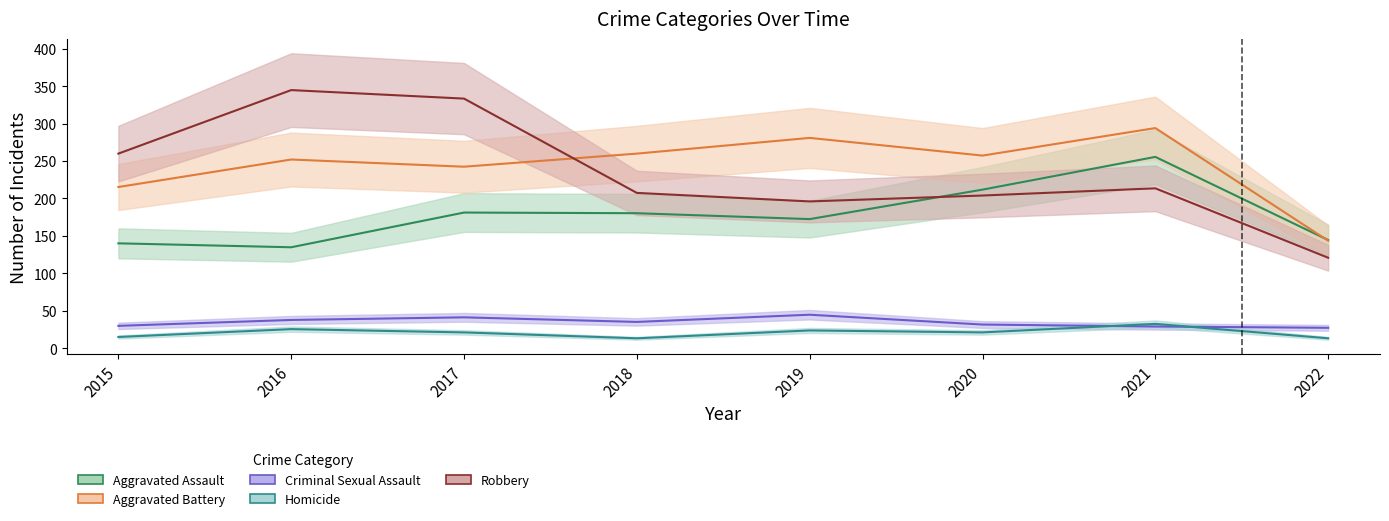

What are all the series names shown in the legend?

Aggravated Assault, Aggravated Battery, Criminal Sexual Assault, Homicide, Robbery